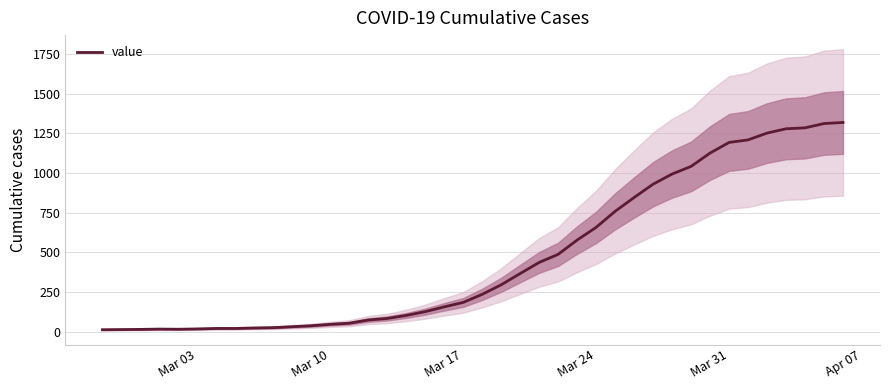

What is the average value?

467